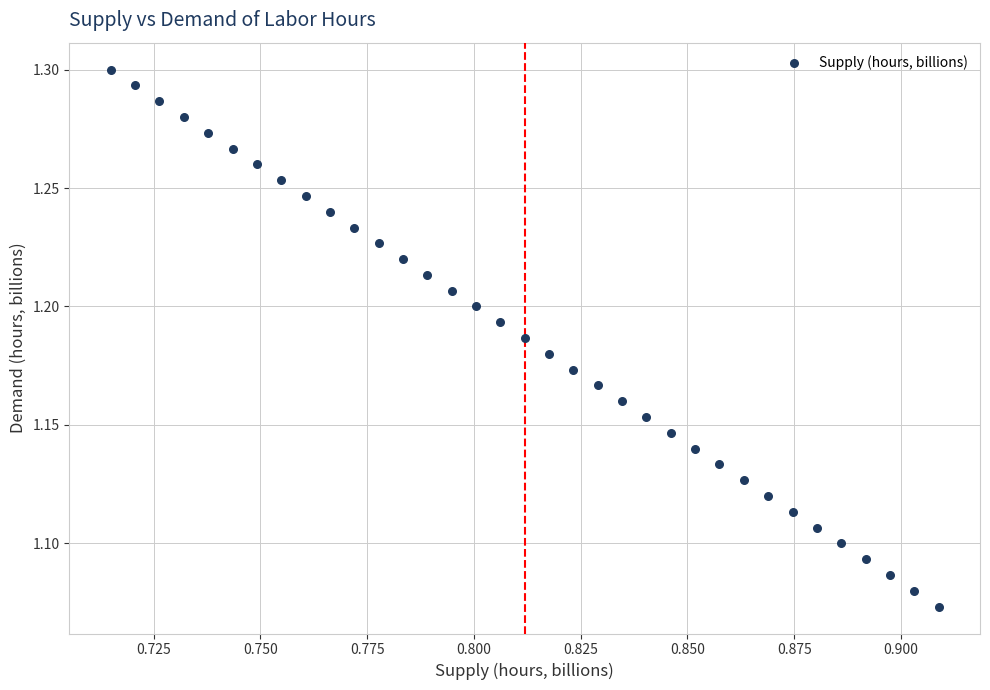

How many points are shown in the scatter plot?

35